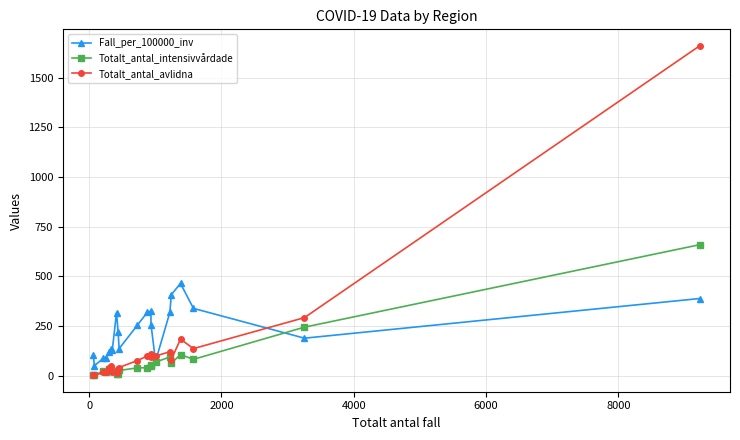

True or false: Fall_per_100000_inv has more than 0 interior local peaks.

True